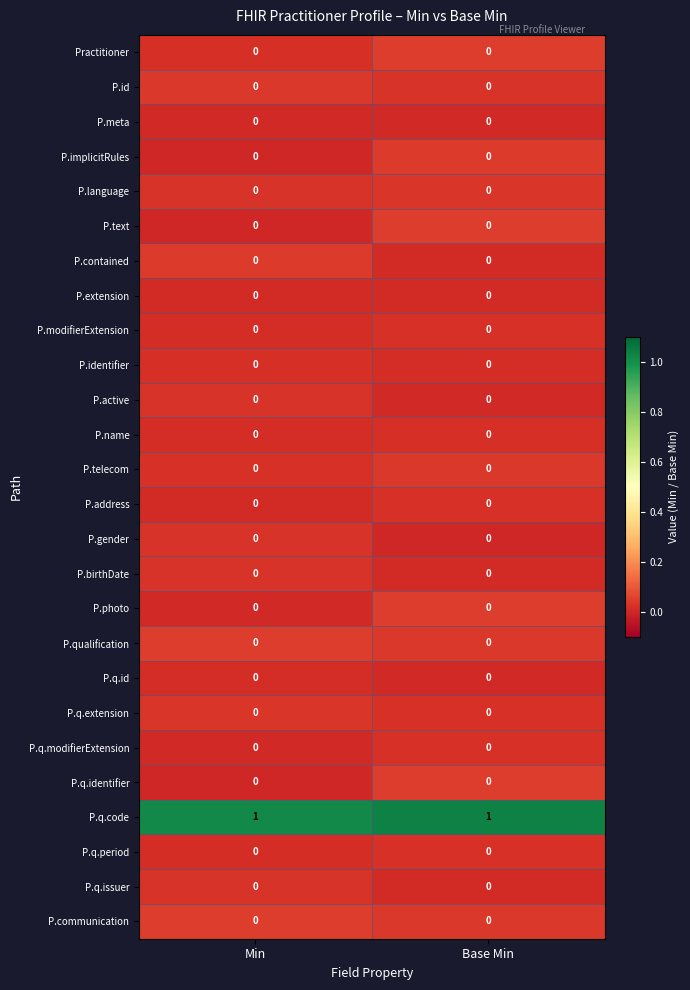

What is the total value across all series at Base Min?

1